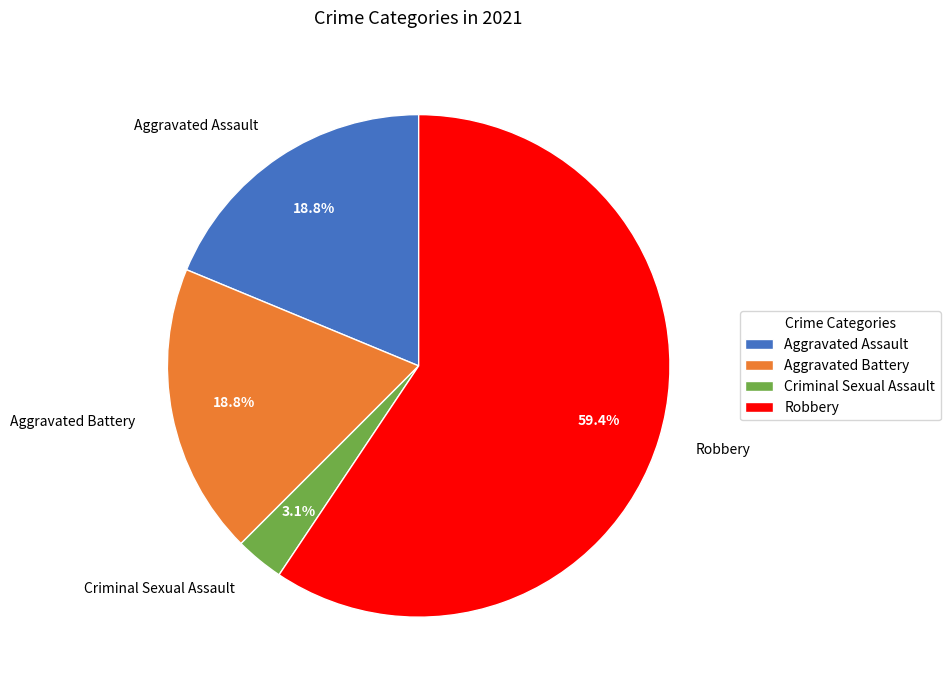

To the nearest percent, what is the difference between the largest and smallest slice percentages?

56%